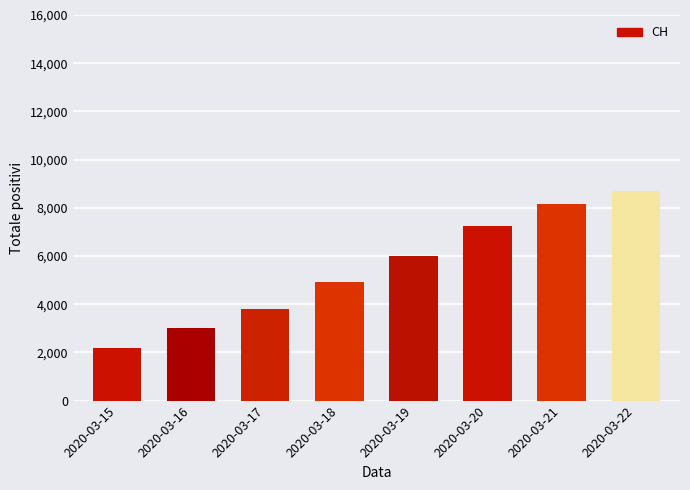

Rank the categories by value from lowest to highest.

2020-03-15, 2020-03-16, 2020-03-17, 2020-03-18, 2020-03-19, 2020-03-20, 2020-03-21, 2020-03-22